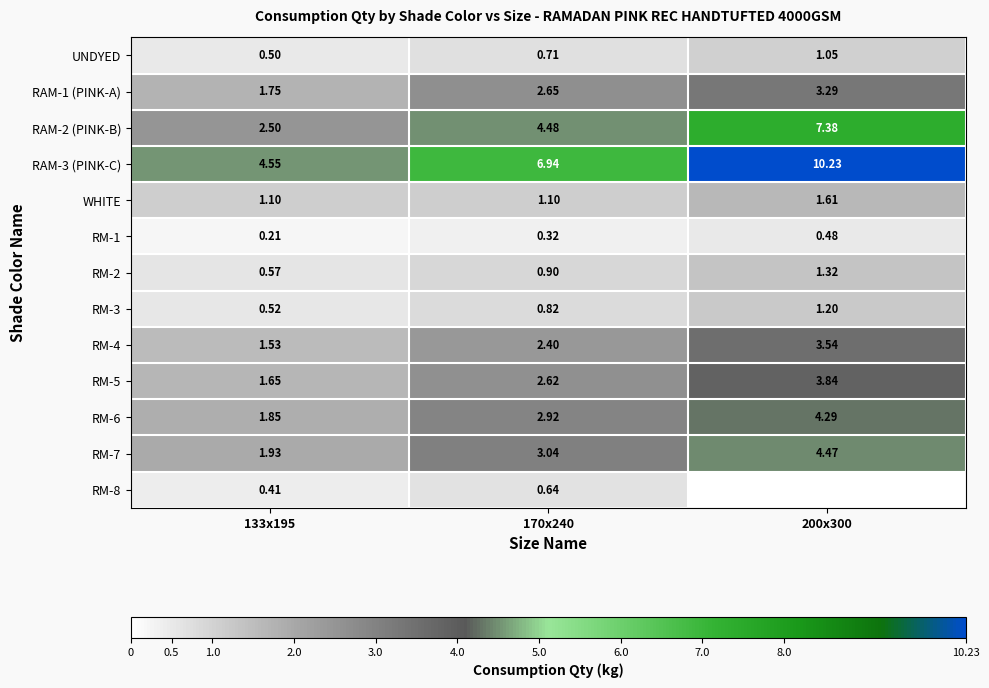

What is the sum of the RM-7 values at 200x300 and 133x195?

6.4